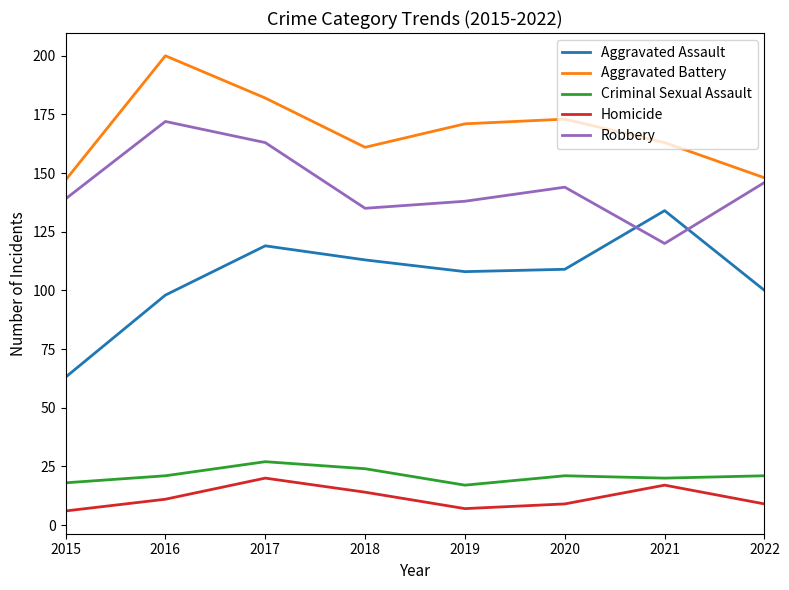

Reading right to left, list all the values displayed in this chart.

Aggravated Assault: 2022=100	2021=134	2020=109	2019=108	2018=113	2017=119	2016=98	2015=63
Aggravated Battery: 2022=148	2021=163	2020=173	2019=171	2018=161	2017=182	2016=200	2015=147
Criminal Sexual Assault: 2022=21	2021=20	2020=21	2019=17	2018=24	2017=27	2016=21	2015=18
Homicide: 2022=9	2021=17	2020=9	2019=7	2018=14	2017=20	2016=11	2015=6
Robbery: 2022=146	2021=120	2020=144	2019=138	2018=135	2017=163	2016=172	2015=139